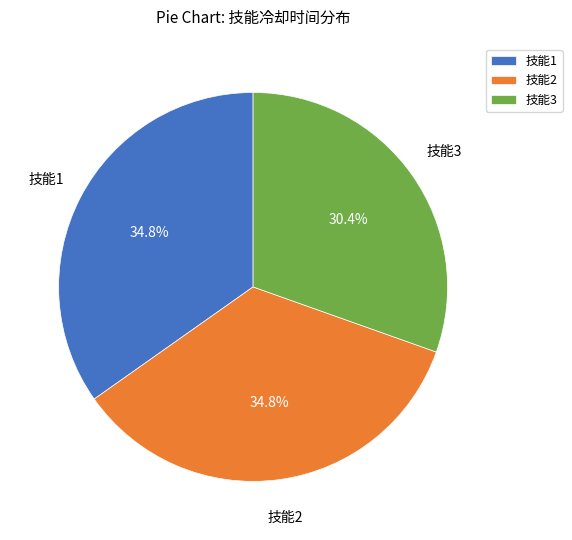

What percentage is the 技能2 slice, to the nearest percent?

35%